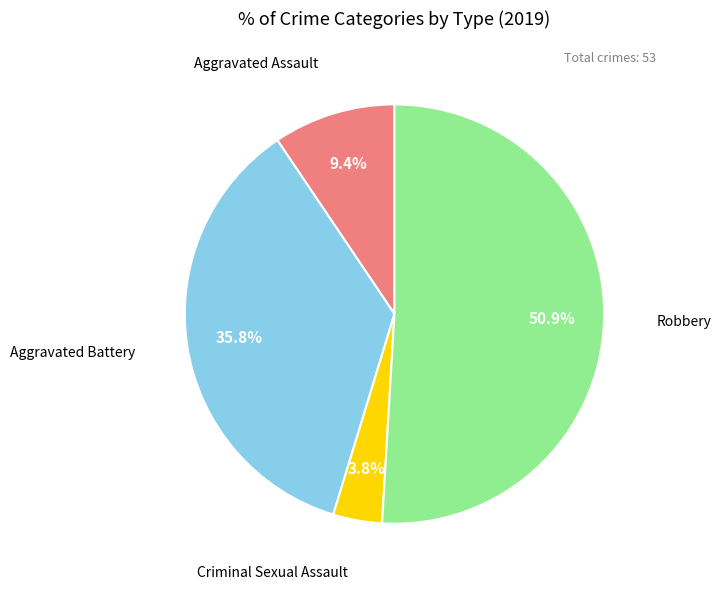

How many segments does this pie chart have?

4